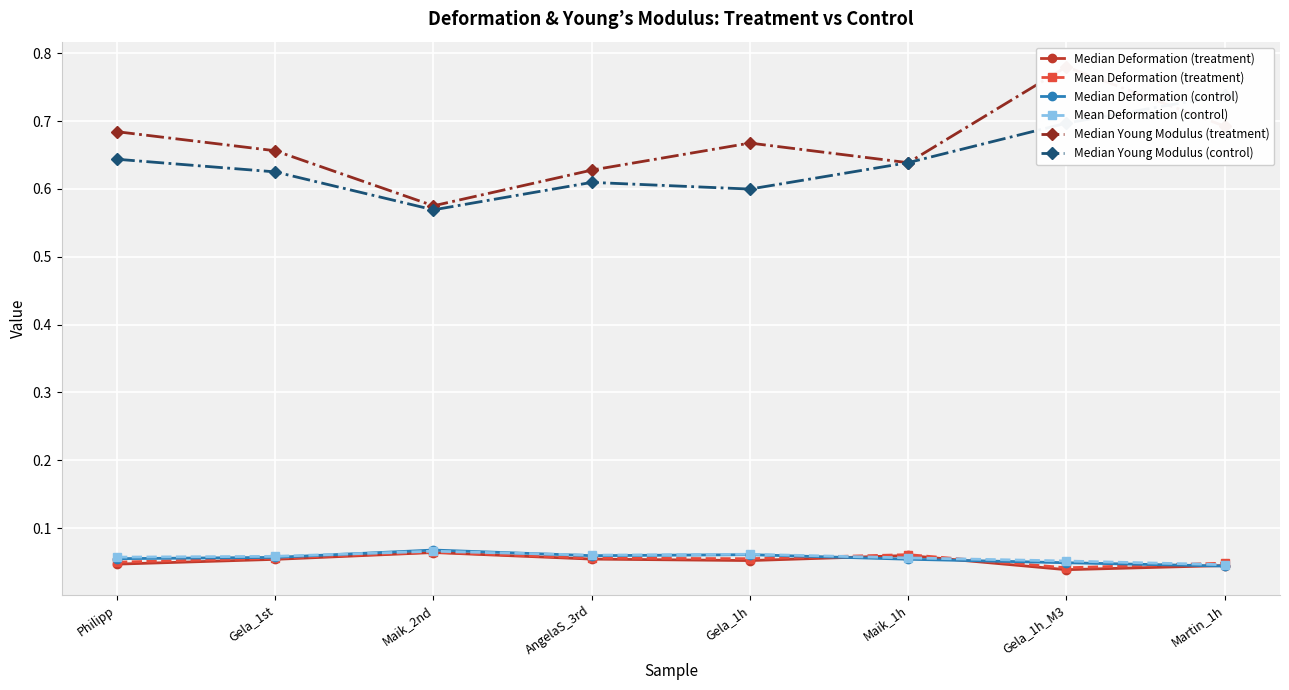

Is it true that Median Deformation (treatment) equals 0.0 at Gela_1h_M3?

False